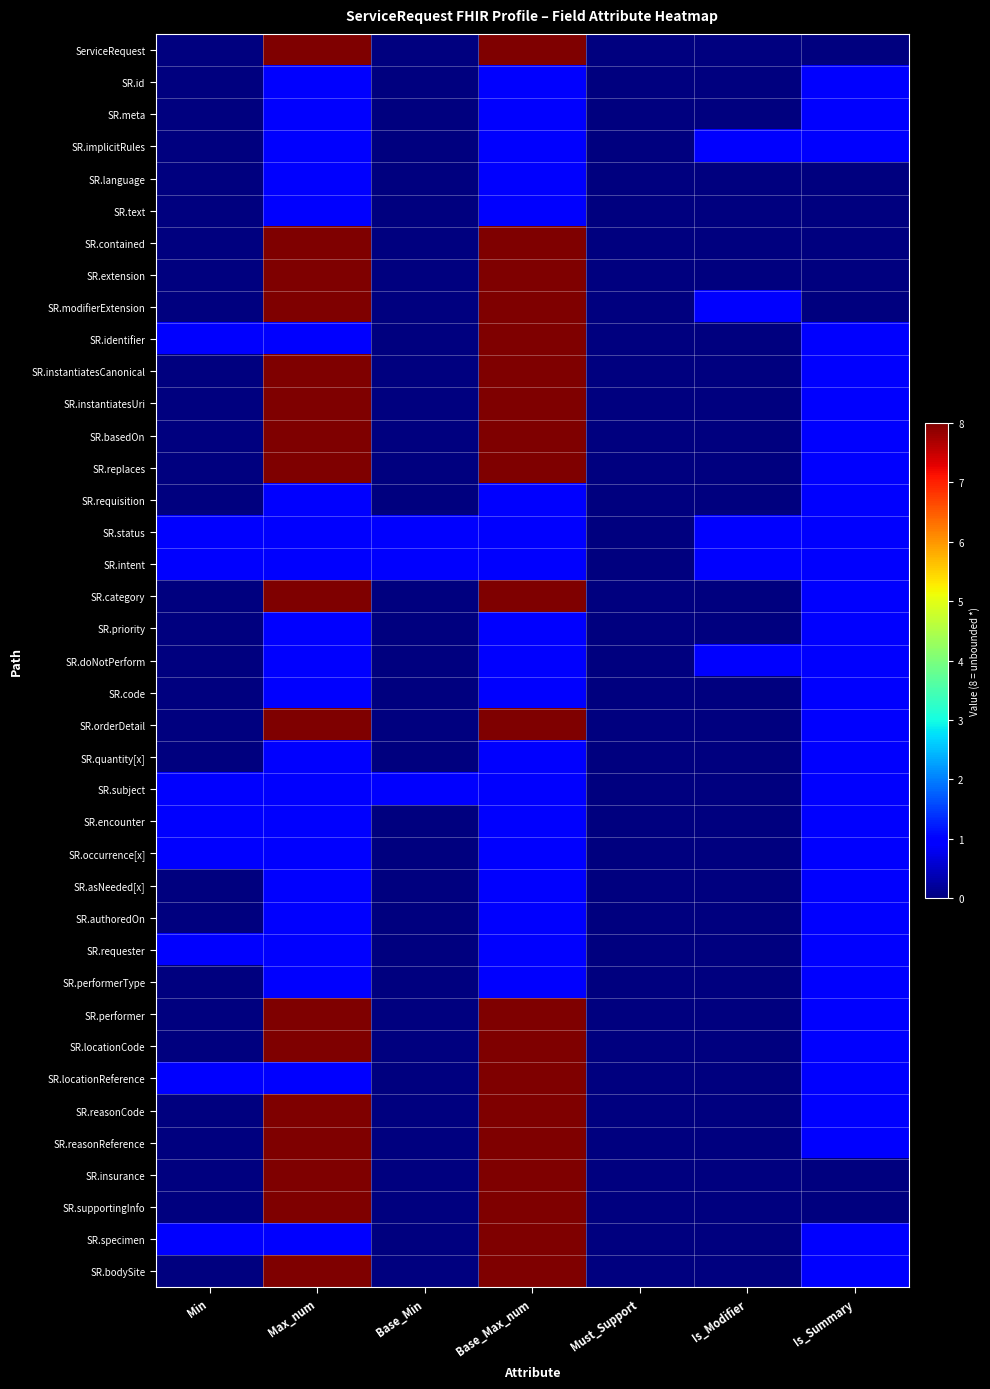

At which category does the chart reach its peak across all series?

Max_num